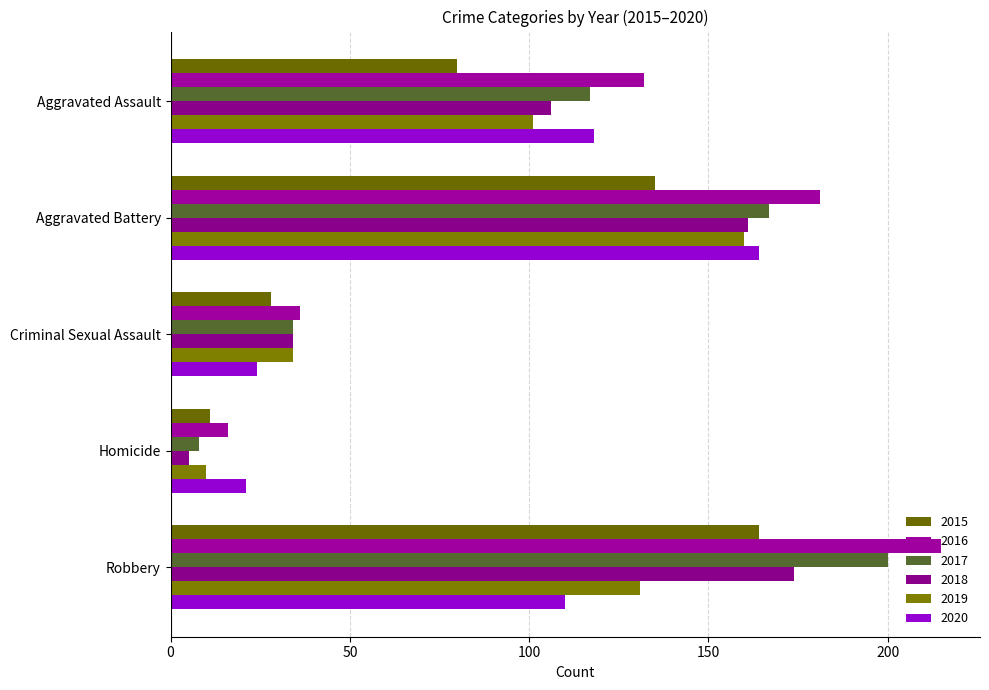

What is the sum of all 2017 values?

526